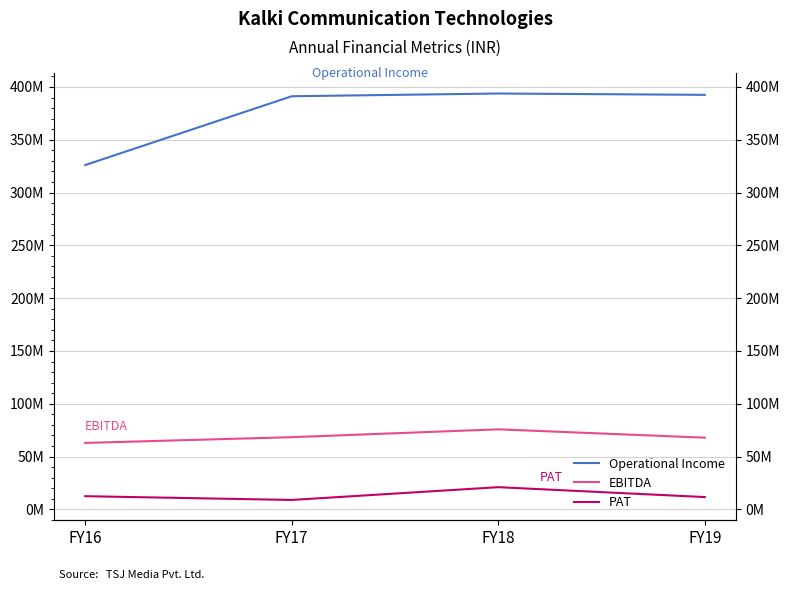

What is the difference between the EBITDA values at FY19 and FY17?

482748